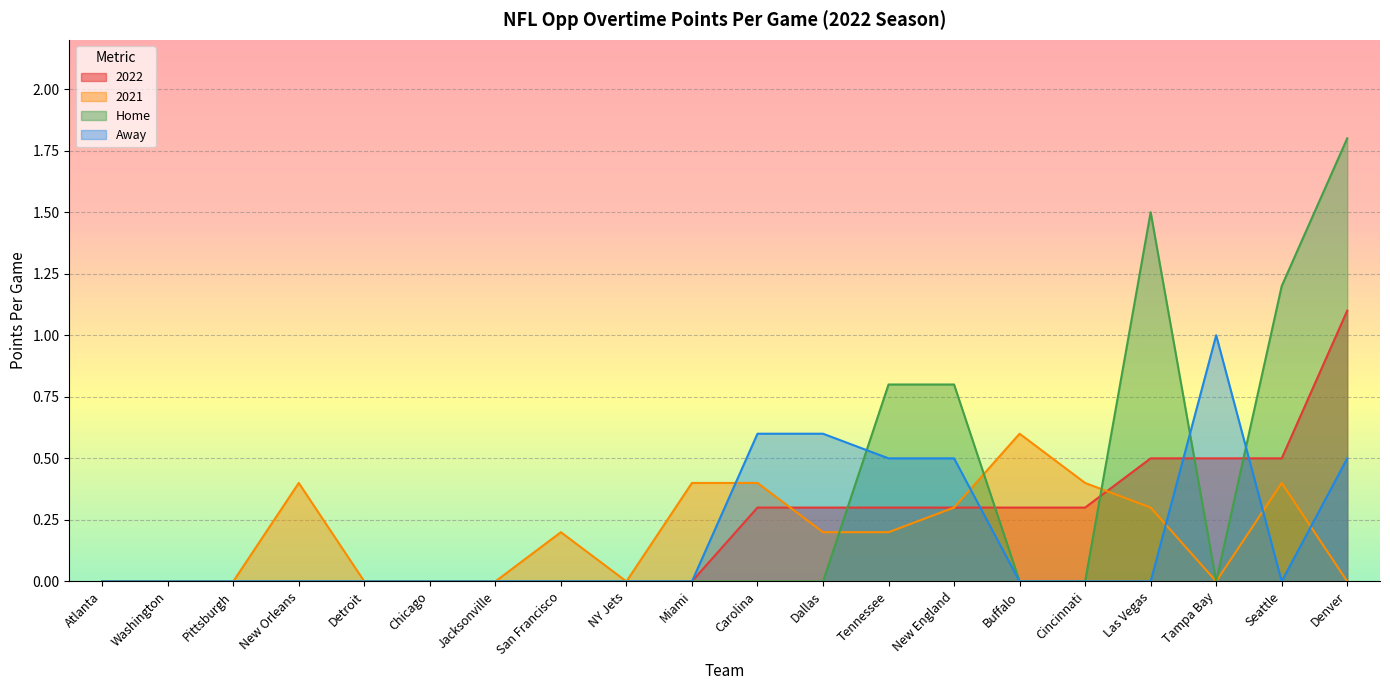

How many times do 2021 and Home cross each other?

3